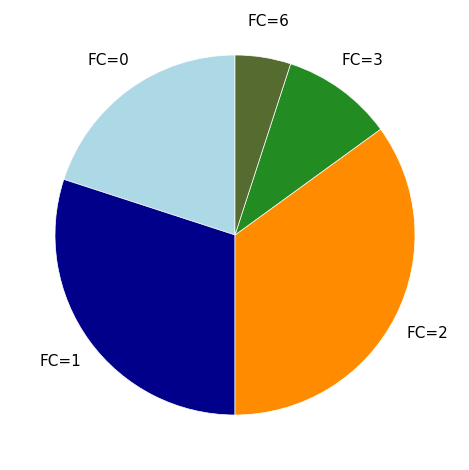

Is there any slice that represents more than half of the pie?

No